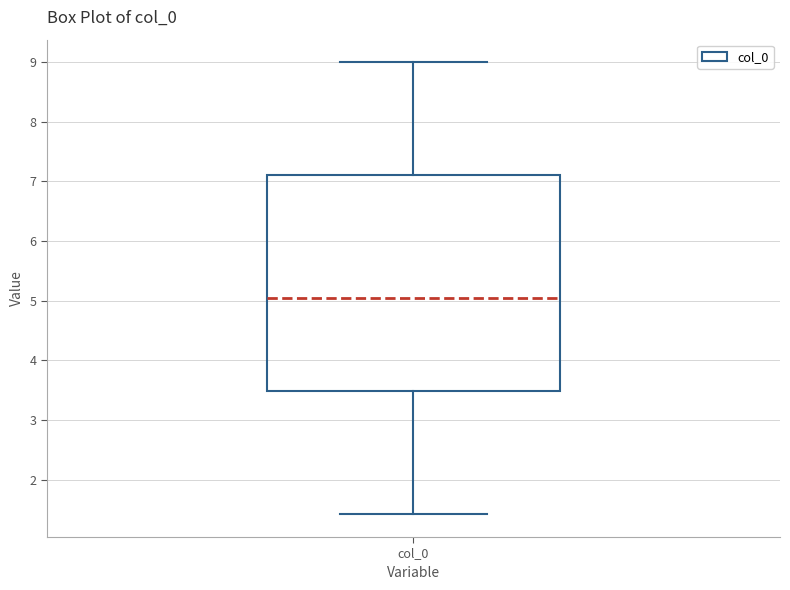

Where does the median line of the box for col_0 sit on the y-axis? The values are not printed on the chart, so give them approximately, as read against the axis.

5.1